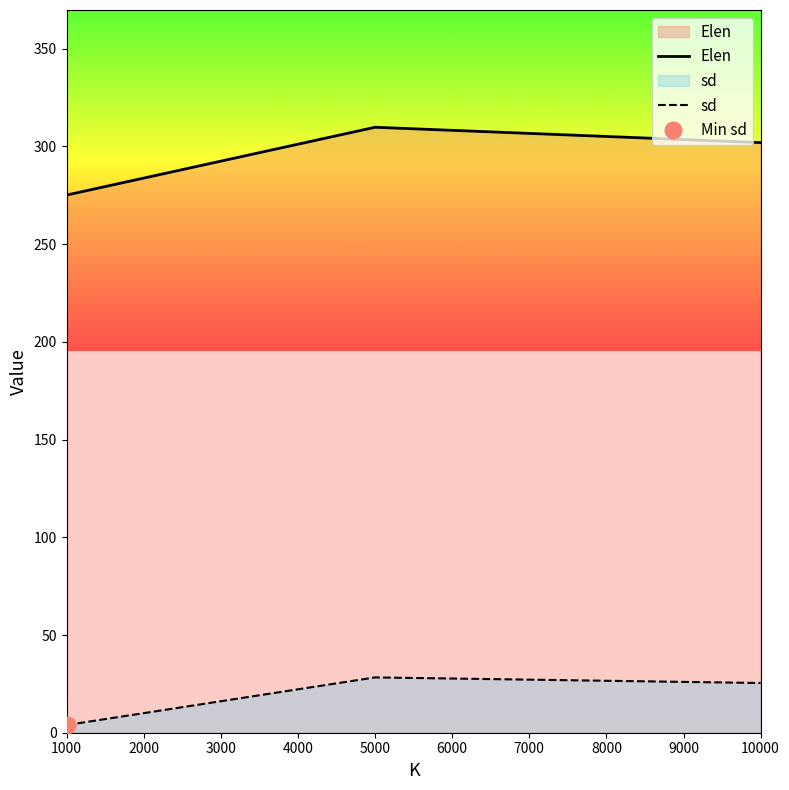

Which series has the widest spread of values?

Elen